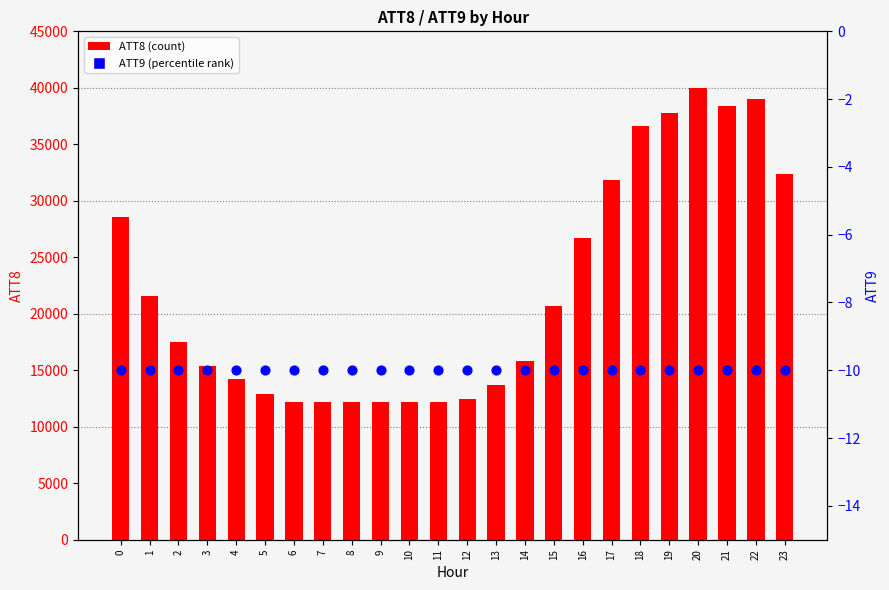

Which series has the largest Y range (max minus min)?

ATT8